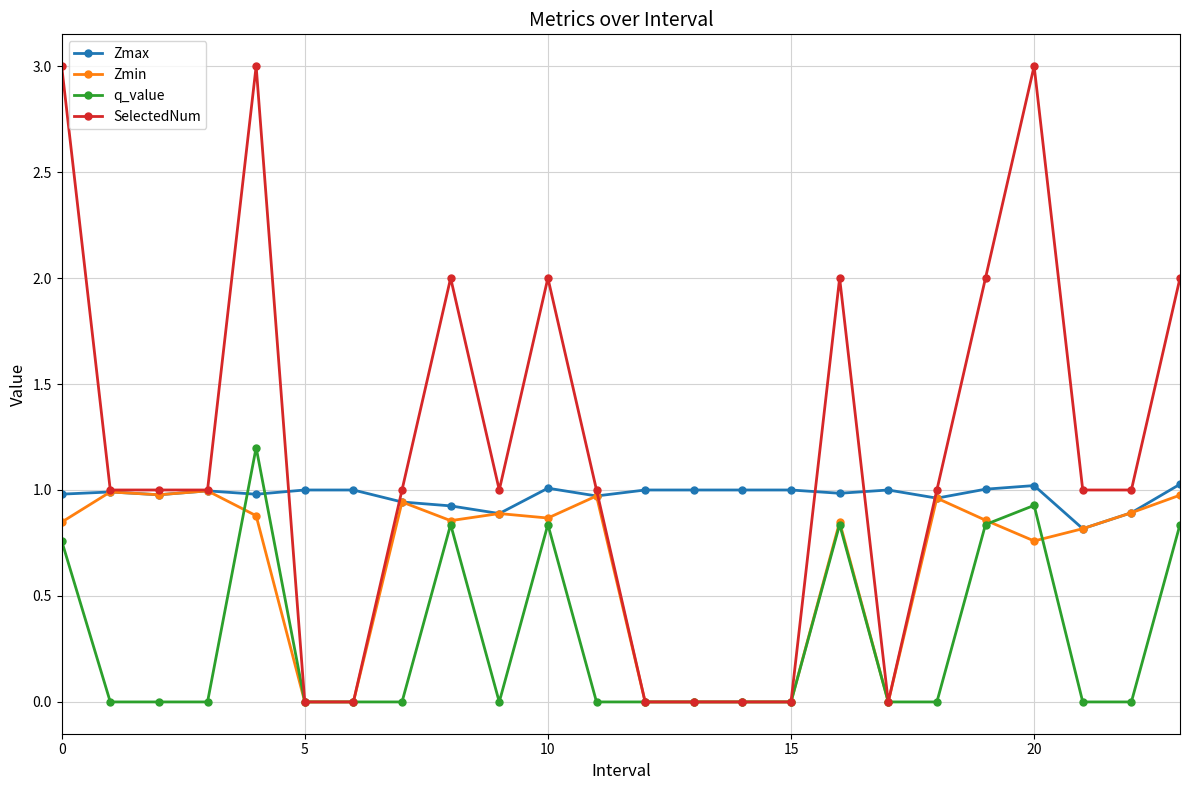

List the series in order of their overall mean, highest first.

SelectedNum, Zmax, Zmin, q_value